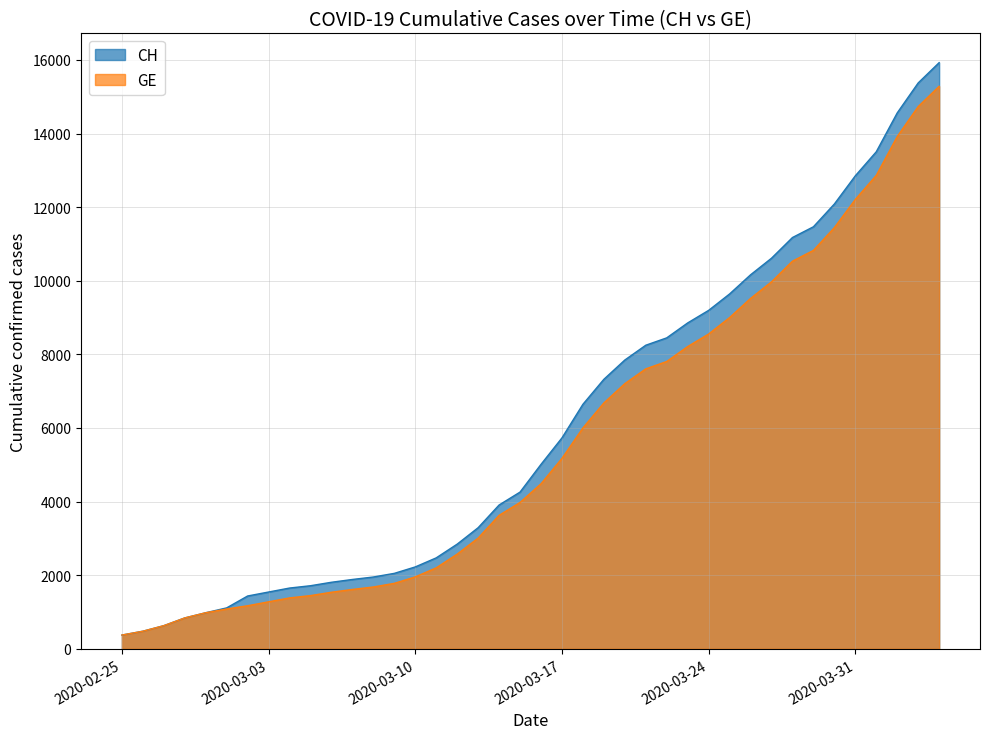

Reading left to right, extract all data points from this chart.

CH: 375	479	630	840	981	1113	1436	1544	1652	1715	1809	1885	1952	2051	2226	2472	2845	3291	3908	4259	5012	5731	6644	7323	7847	8249	8449	8855	9196	9642	10162	10613	11175	11467	12086	12852	13505	14561	15375	15926
GE: 375	479	630	840	981	1083	1171	1278	1384	1447	1538	1614	1681	1780	1955	2201	2574	3010	3627	3978	4485	5174	6002	6681	7205	7607	7807	8213	8554	9000	9520	9971	10533	10825	11444	12210	12863	13919	14733	15284